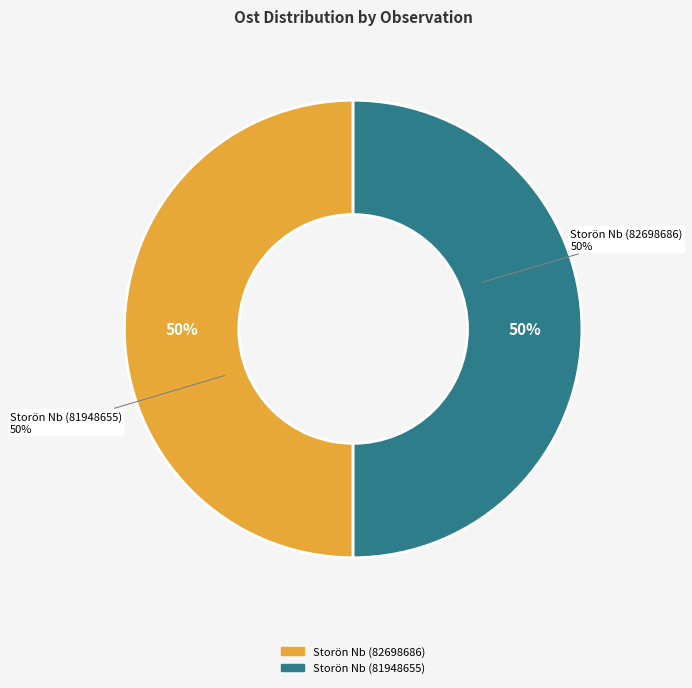

To the nearest percent, what percentage of the pie is Storön Nb (81948655)?

50%